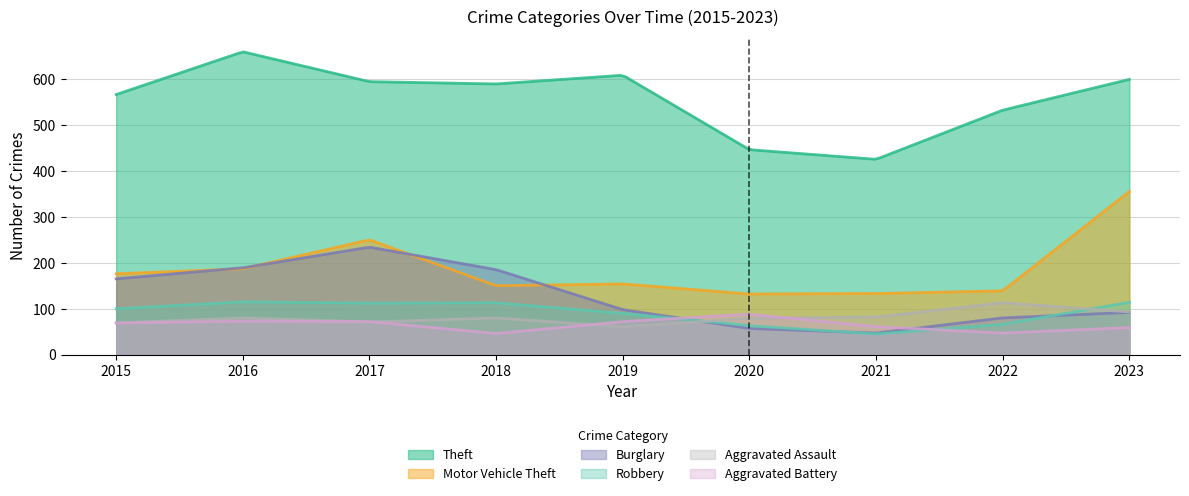

Reading left to right, transcribe all the data shown in this chart.

Theft: 566	659	594	589	608	446	425	532	599
Motor Vehicle Theft: 176	187	250	150	154	132	133	139	355
Burglary: 165	189	234	185	98	57	47	80	92
Robbery: 100	115	112	113	90	63	45	66	114
Aggravated Assault: 69	80	71	80	61	79	82	113	93
Aggravated Battery: 69	73	72	46	72	88	61	47	59